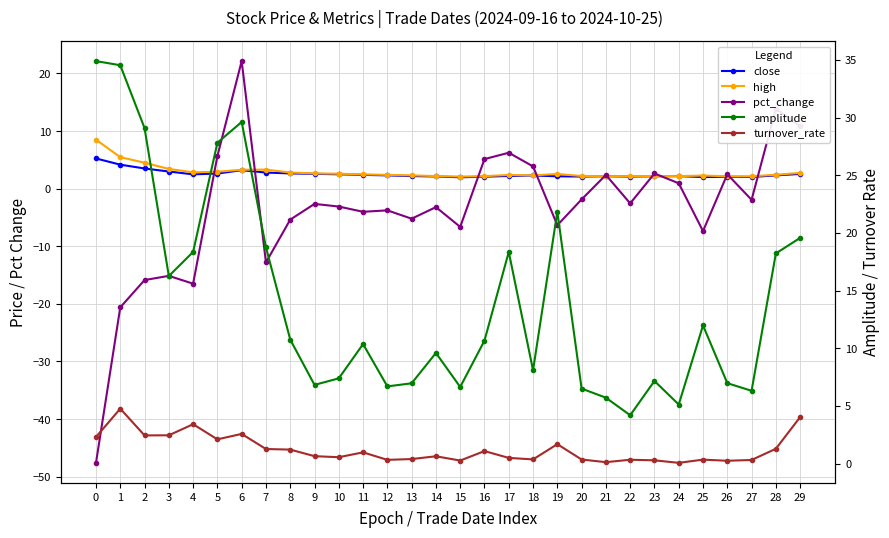

Reading right to left, extract all data points from this chart.

close: 29=2.5	28=2.3	27=2.0	26=2.1	25=2.0	24=2.2	23=2.1	22=2.1	21=2.1	20=2.1	19=2.1	18=2.3	17=2.2	16=2.1	15=2.0	14=2.1	13=2.2	12=2.3	11=2.4	10=2.5	9=2.6	8=2.6	7=2.8	6=3.2	5=2.6	4=2.5	3=3.0	2=3.5	1=4.2	0=5.2
high: 29=2.7	28=2.4	27=2.1	26=2.1	25=2.3	24=2.2	23=2.2	22=2.2	21=2.2	20=2.2	19=2.5	18=2.3	17=2.4	16=2.2	15=2.1	14=2.2	13=2.3	12=2.4	11=2.5	10=2.6	9=2.6	8=2.8	7=3.3	6=3.3	5=2.9	4=2.8	3=3.4	2=4.5	1=5.5	0=8.5
pct_change: 29=10.9	28=13.9	27=-1.9	26=2.5	25=-7.4	24=0.9	23=2.6	22=-2.6	21=2.4	20=-1.9	19=-6.3	18=3.9	17=6.2	16=5.1	15=-6.6	14=-3.2	13=-5.2	12=-3.8	11=-4.0	10=-3.1	9=-2.6	8=-5.4	7=-12.8	6=22.1	5=5.7	4=-16.5	3=-15.1	2=-15.9	1=-20.6	0=-47.6
amplitude: 29=19.6	28=18.2	27=6.3	26=7.0	25=12.0	24=5.1	23=7.2	22=4.2	21=5.7	20=6.5	19=21.8	18=8.1	17=18.4	16=10.7	15=6.6	14=9.6	13=7.0	12=6.7	11=10.4	10=7.4	9=6.8	8=10.8	7=18.8	6=29.6	5=27.8	4=18.4	3=16.3	2=29.1	1=34.5	0=34.9
turnover_rate: 29=4.0	28=1.3	27=0.3	26=0.2	25=0.3	24=0.1	23=0.3	22=0.3	21=0.1	20=0.3	19=1.7	18=0.4	17=0.5	16=1.1	15=0.3	14=0.6	13=0.4	12=0.3	11=1.0	10=0.6	9=0.6	8=1.2	7=1.3	6=2.6	5=2.1	4=3.4	3=2.5	2=2.4	1=4.8	0=2.3